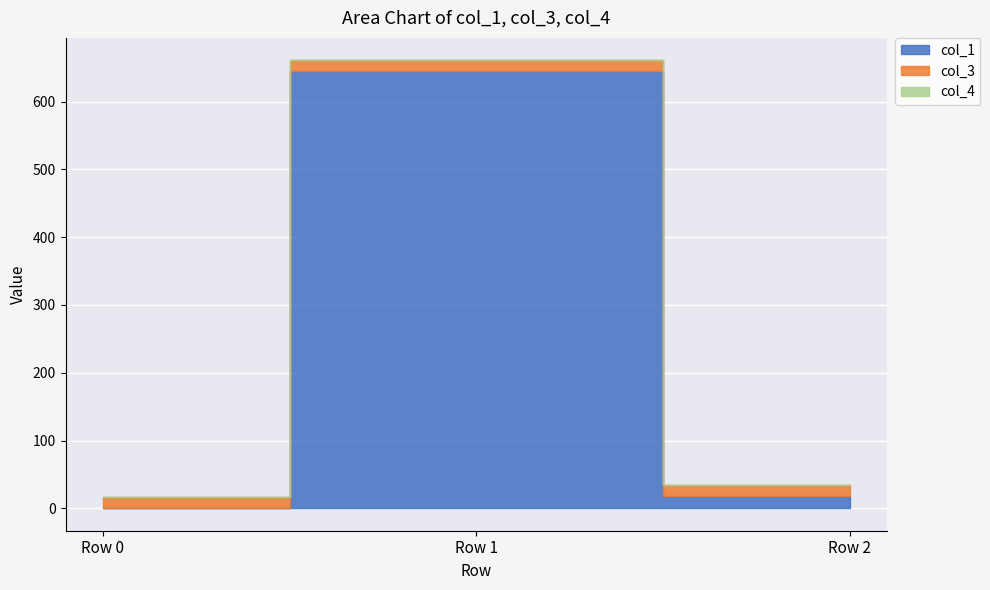

What is the sum of all col_3 values?

48.0